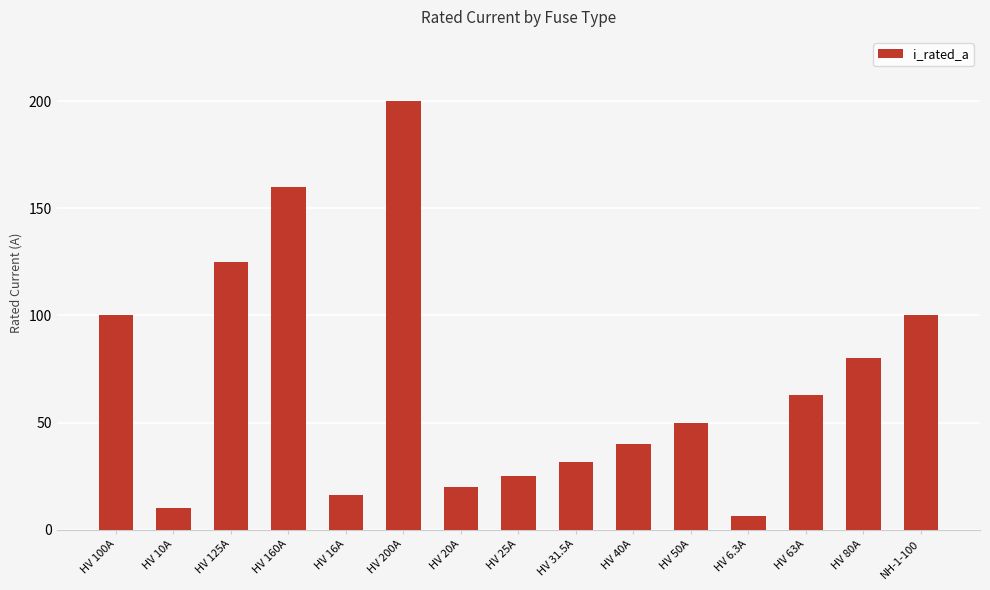

What is the label of the 6th bar from the right?

HV 40A